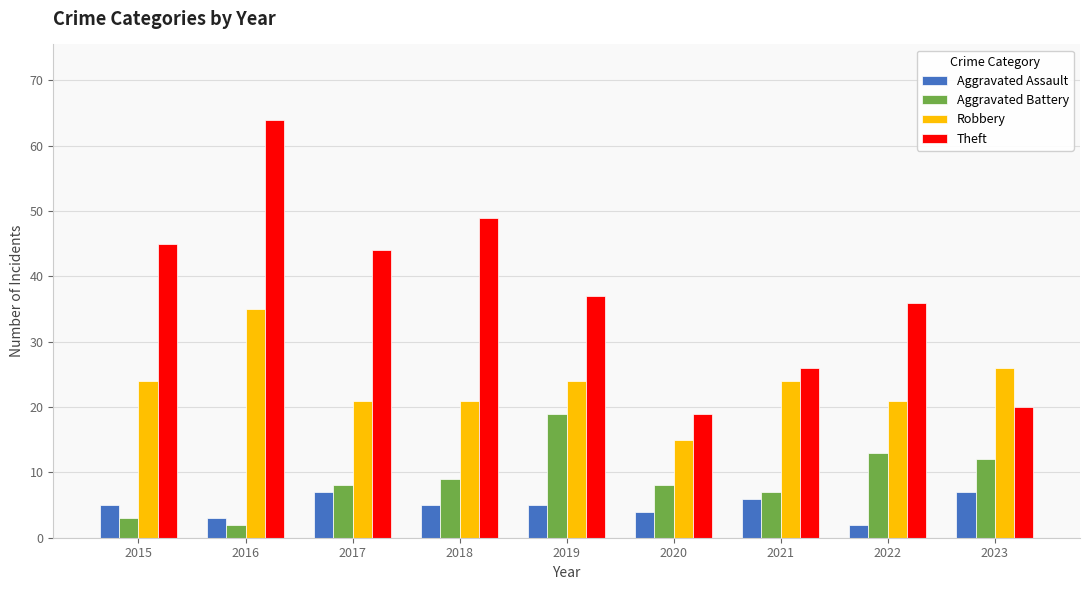

How many bars are there in total?

36